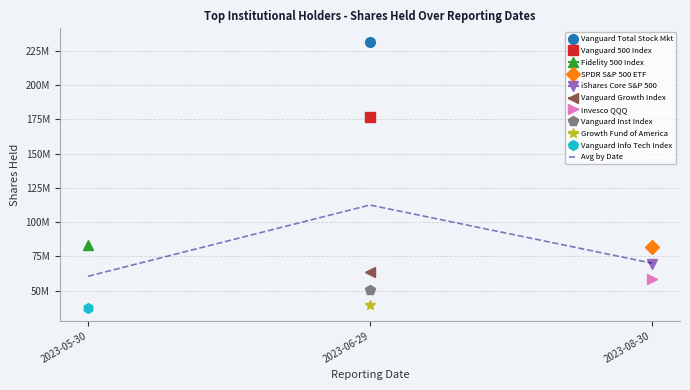

List the labels in order of value, smallest first.

2023-05-30, 2023-08-30, 2023-06-29